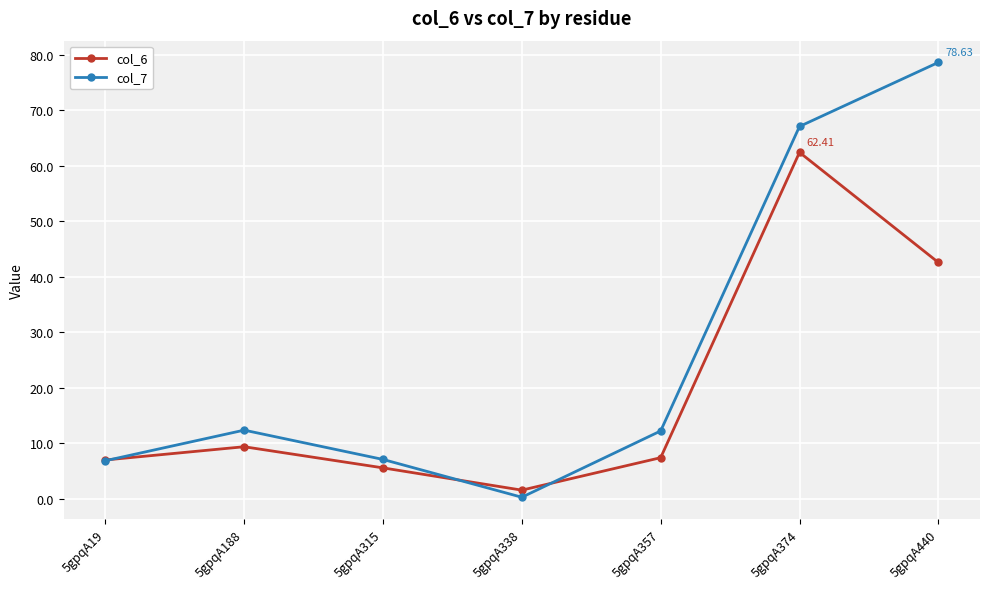

Which series has the largest total across all categories?

col_7